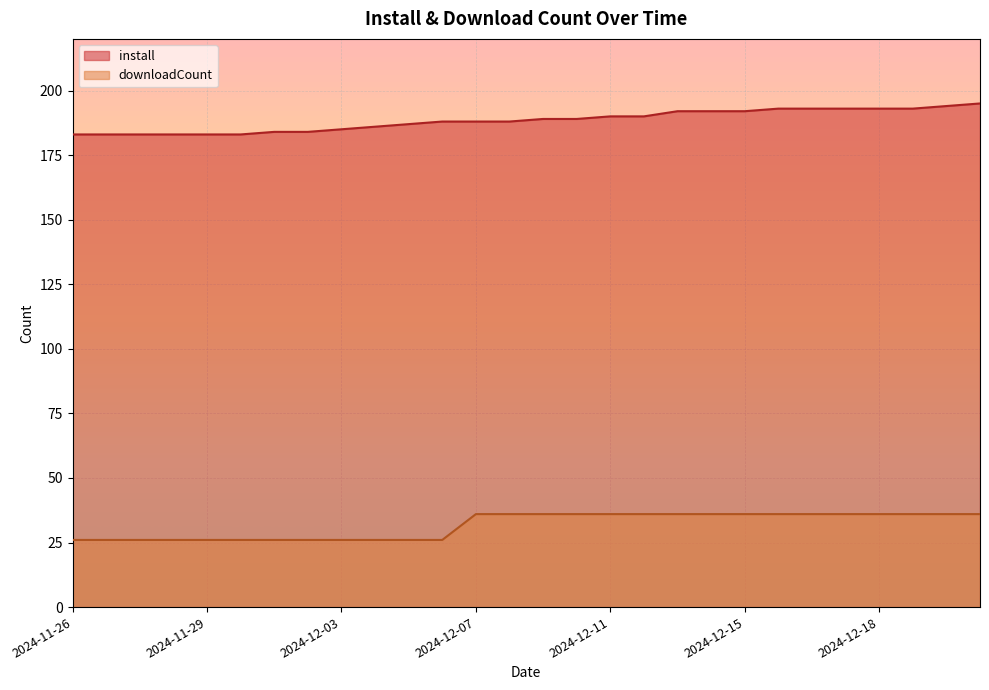

List the series in order of their overall mean, lowest first.

downloadCount, install